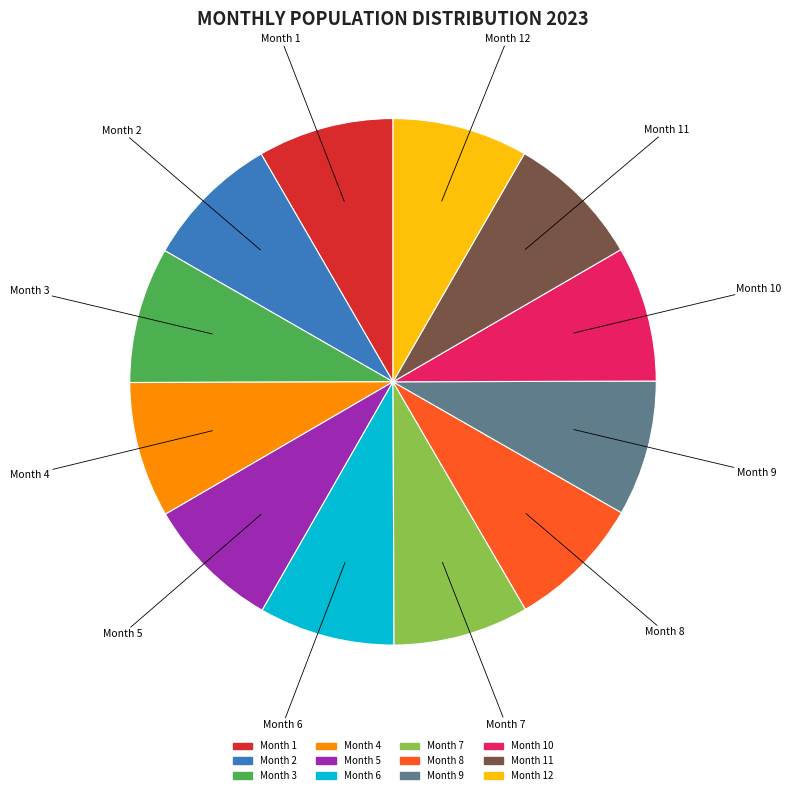

Is there a majority slice in this chart?

No